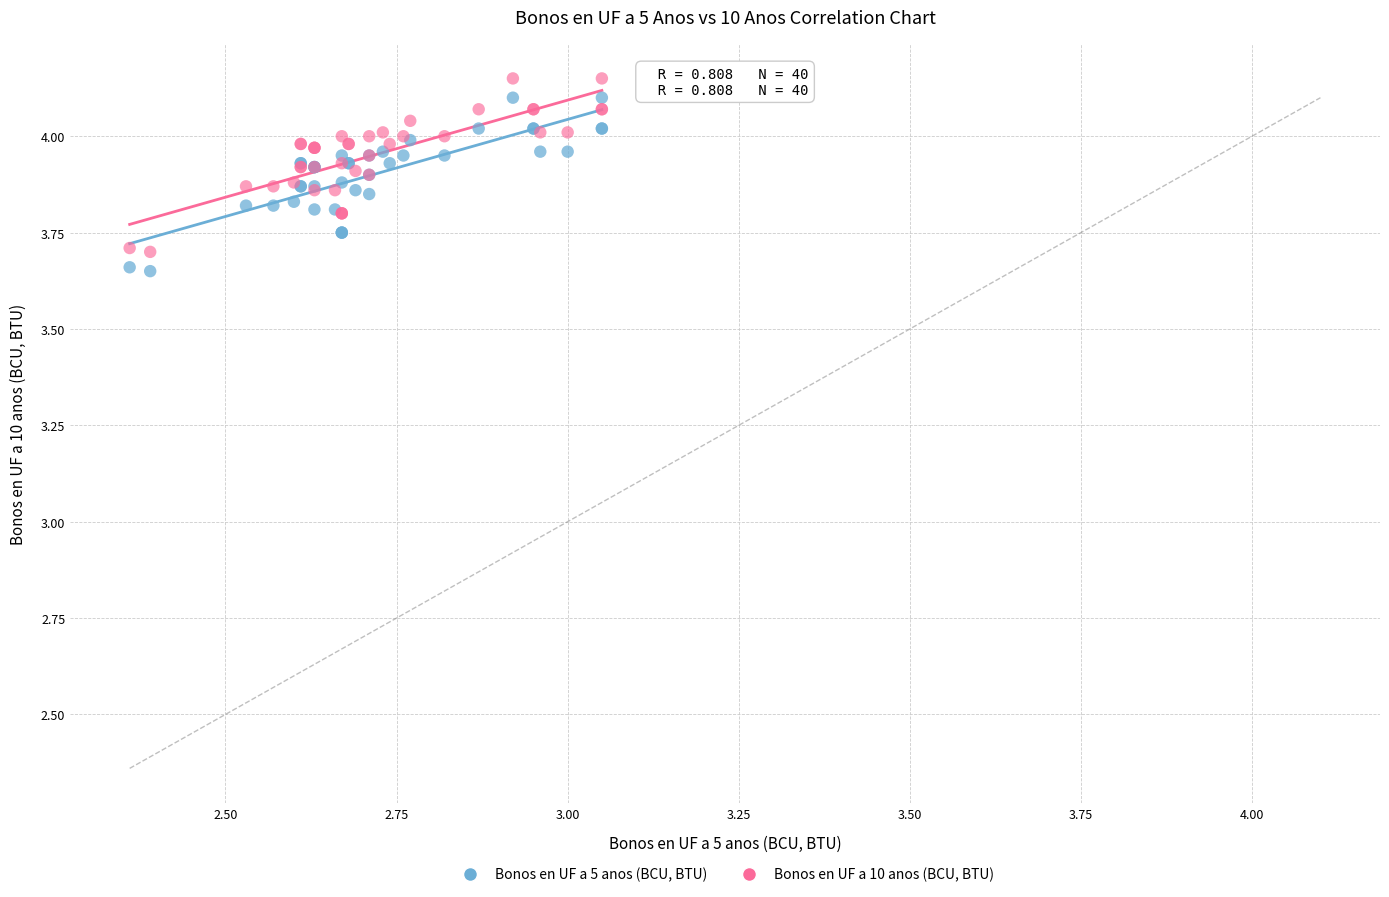

What are all the series names shown in the legend?

Bonos en UF a 5 anos (BCU, BTU), Bonos en UF a 10 anos (BCU, BTU)